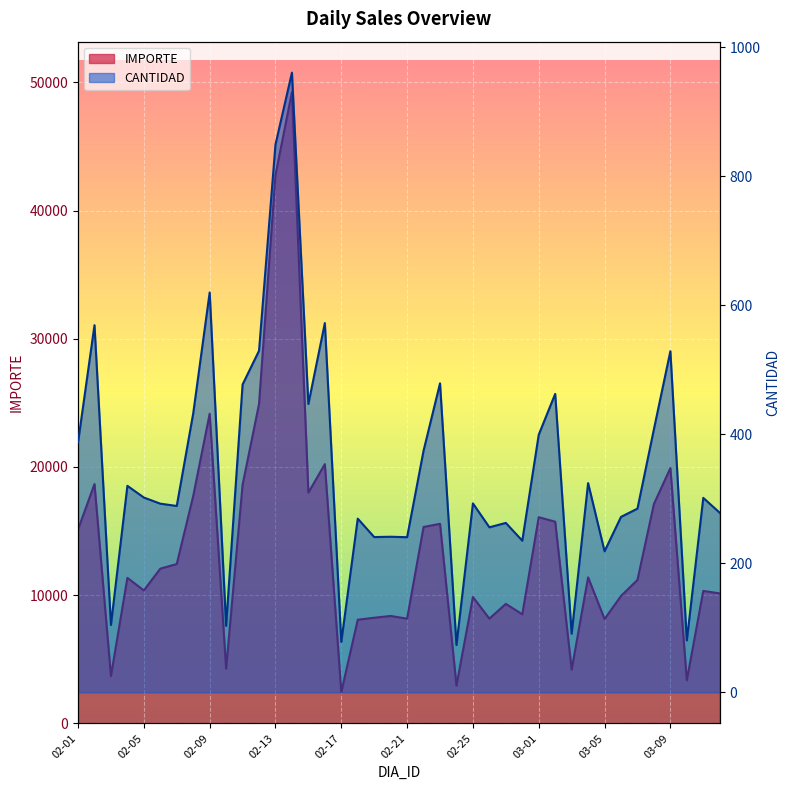

How many values in the IMPORTE series are below 11351?

20